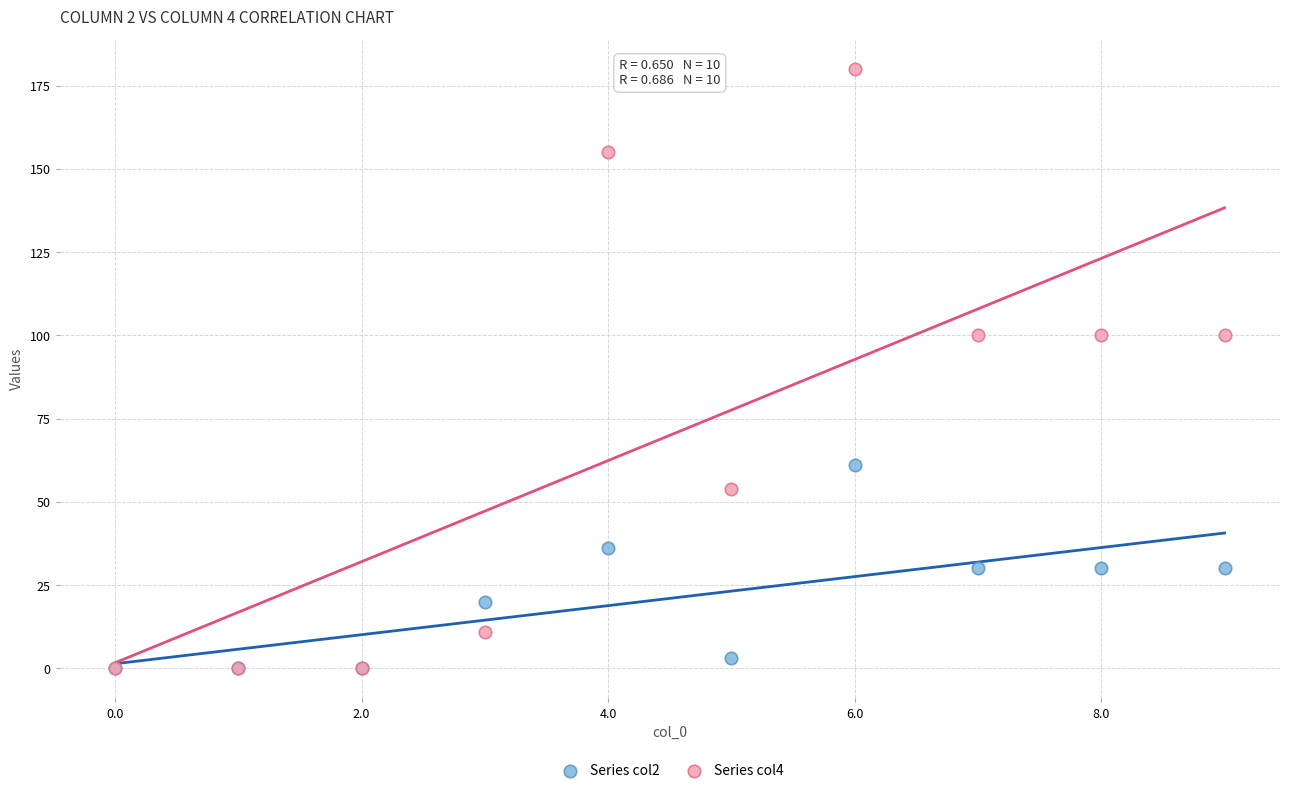

Which series contains the highest Y value?

Series col4